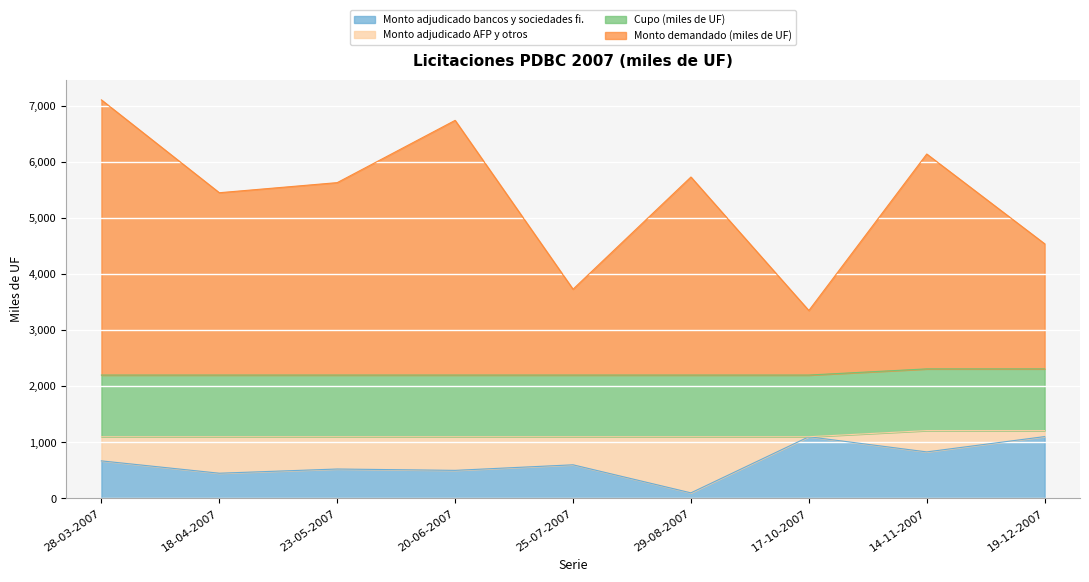

Is it true that Monto adjudicado bancos y sociedades fi. equals 298 at 25-07-2007?

False